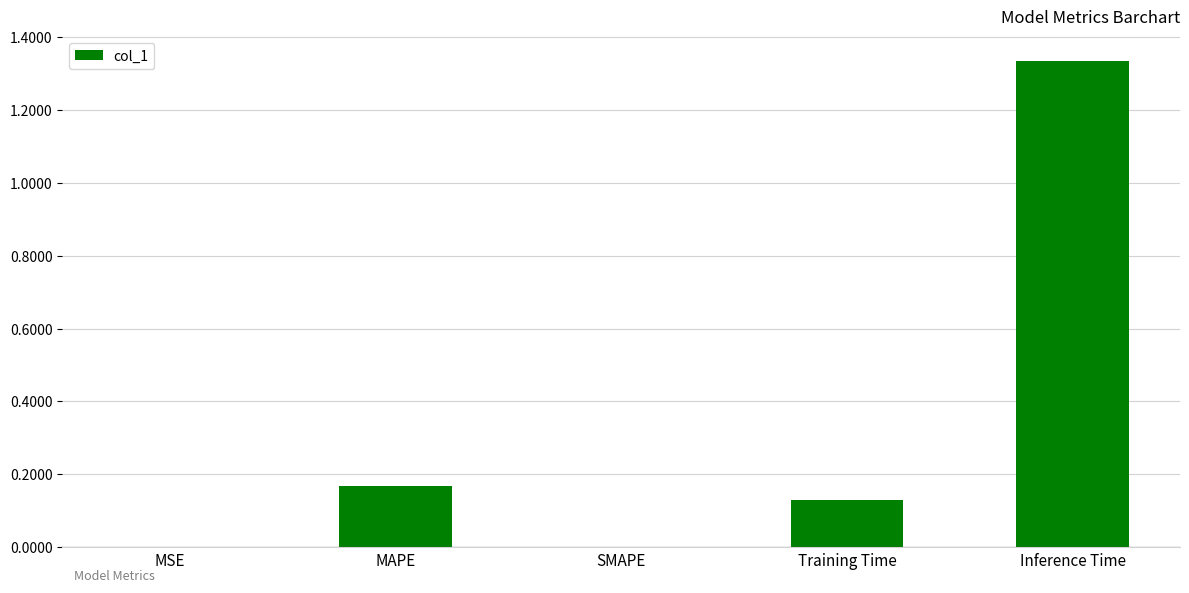

What is the sum of all values?

1.6